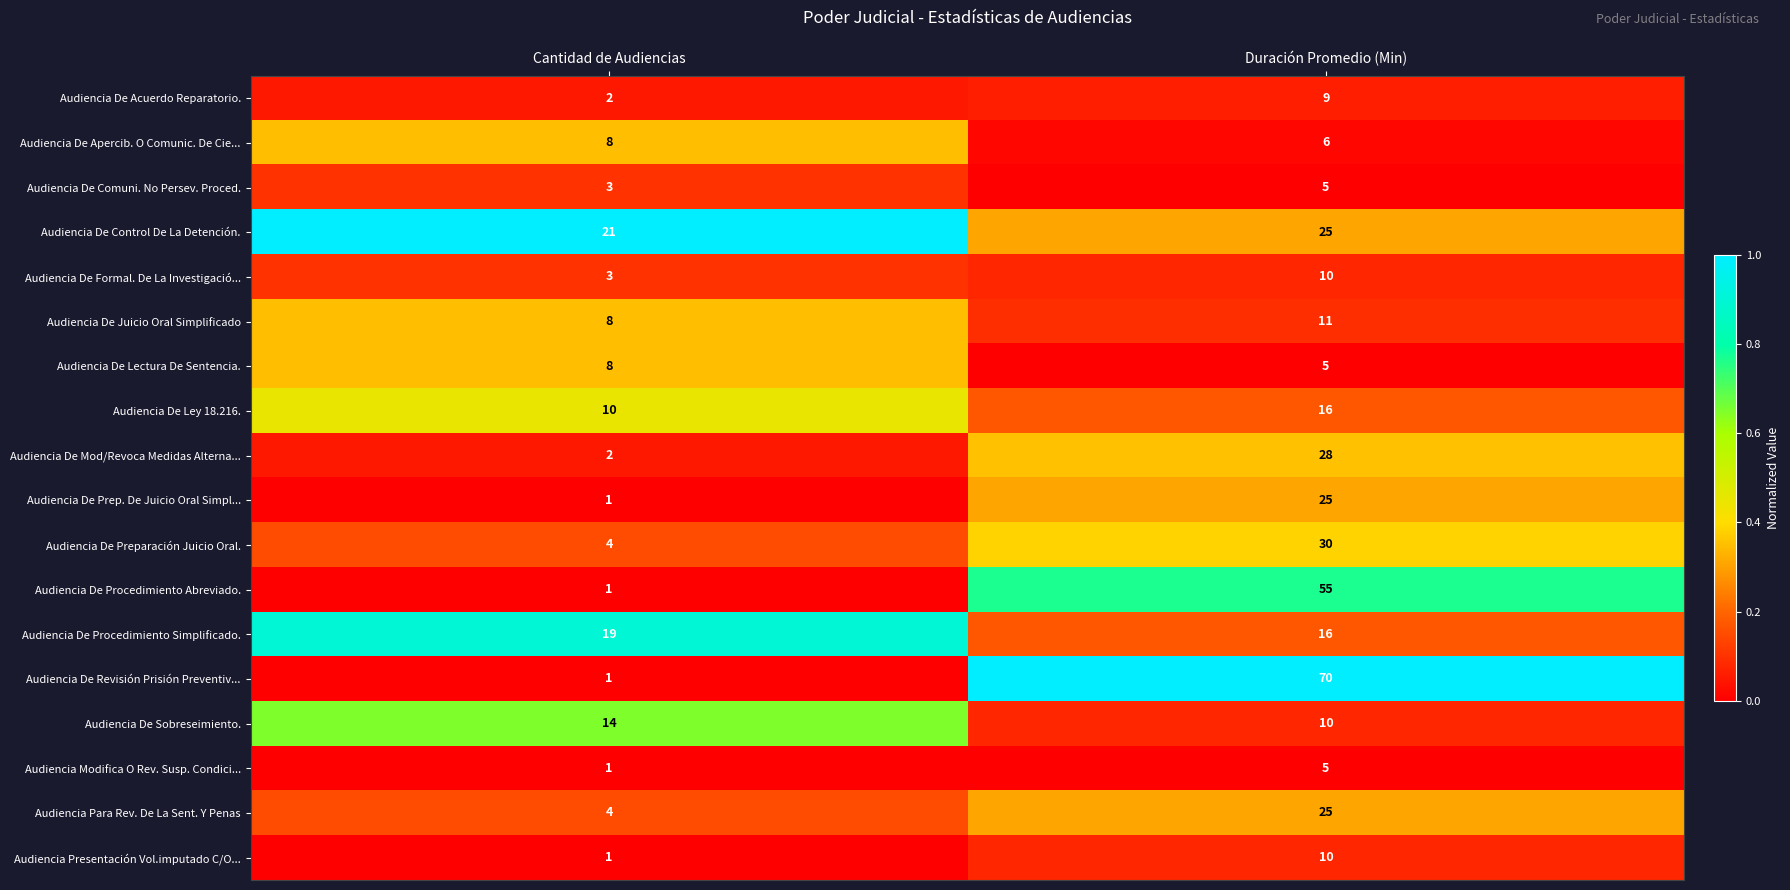

How many series are shown in this chart?

18